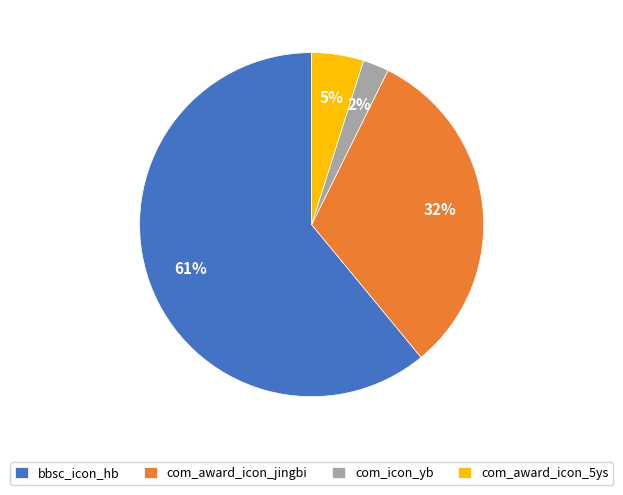

To the nearest percent, what is the average slice percentage?

25%